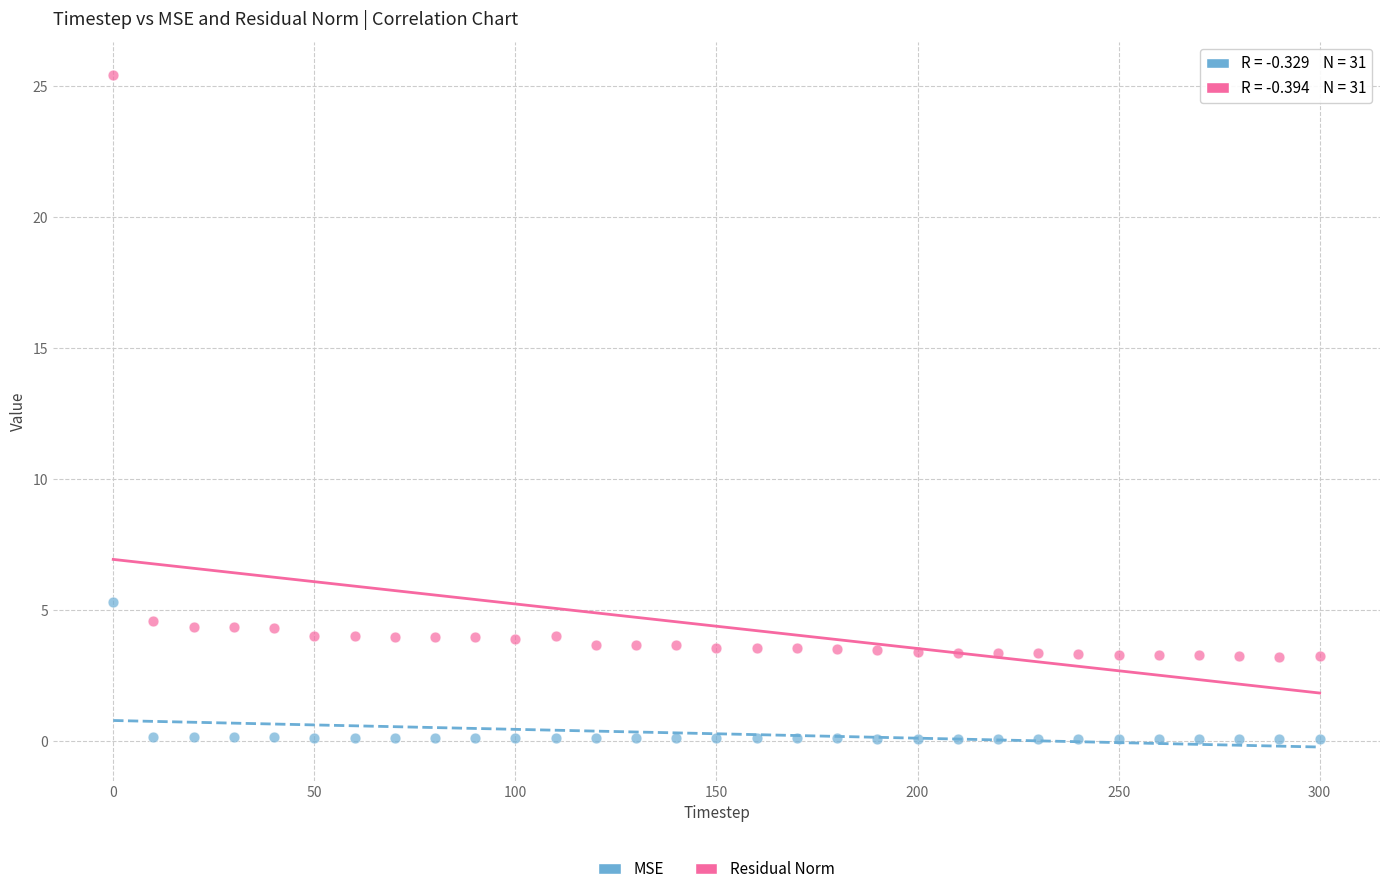

In the Residual Norm series, what Y value is closest to 14?

4.6